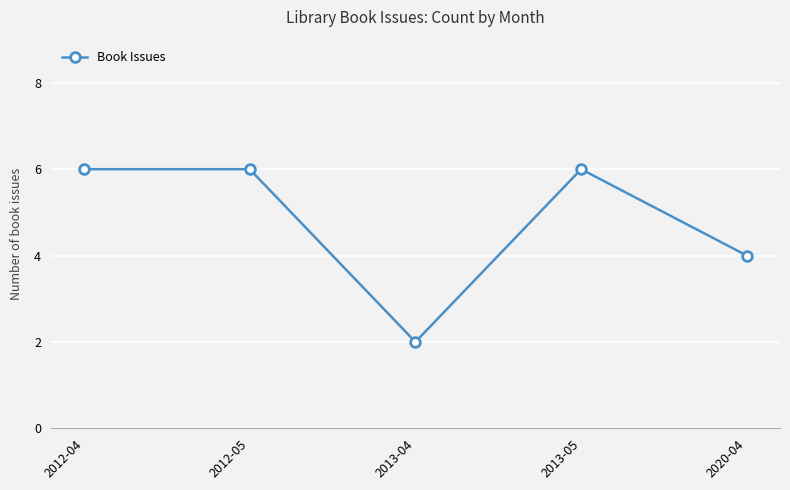

The value at 2013-05 is 10. True or false?

False